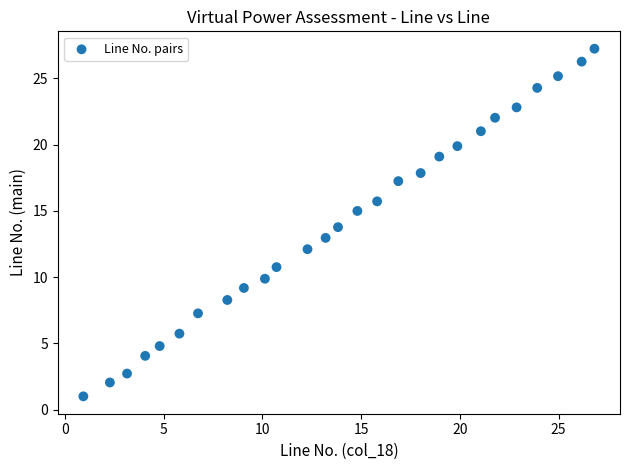

What is the range of X values (max minus min)?

25.9